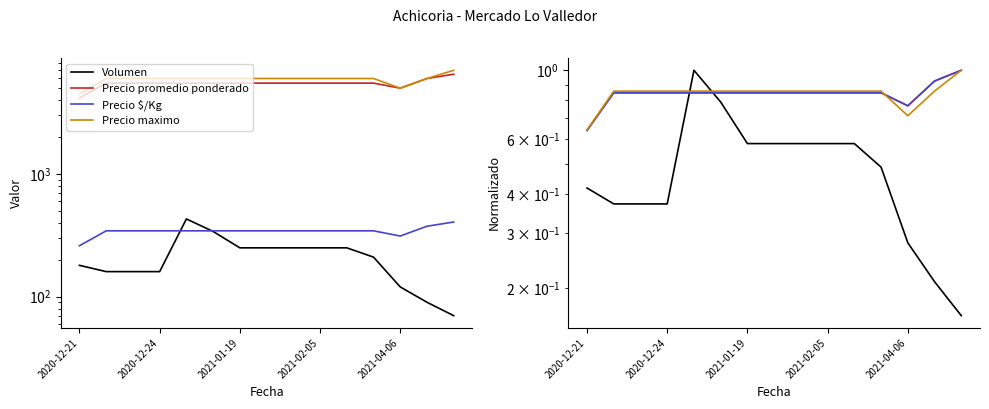

Reading left to right, extract all data points from this chart.

Volumen: 0.4	0.4	0.4	0.4	1.0	0.8	0.6	0.6	0.6	0.6	0.6	0.5	0.3	0.2	0.2
Precio promedio ponderado: 0.6	0.8	0.8	0.8	0.8	0.8	0.8	0.8	0.8	0.8	0.8	0.8	0.8	0.9	1.0
Precio $/Kg: 0.6	0.8	0.8	0.8	0.8	0.8	0.8	0.8	0.8	0.8	0.8	0.8	0.8	0.9	1.0
Precio maximo: 0.6	0.9	0.9	0.9	0.9	0.9	0.9	0.9	0.9	0.9	0.9	0.9	0.7	0.9	1.0